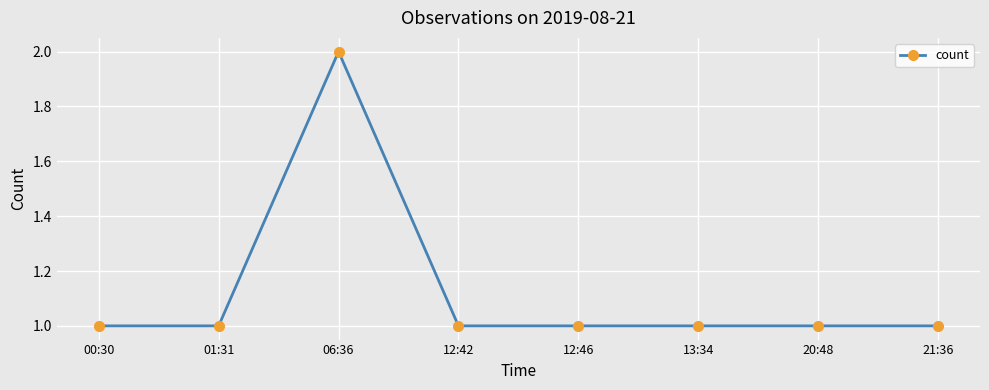

What is the difference between the maximum and minimum values?

1